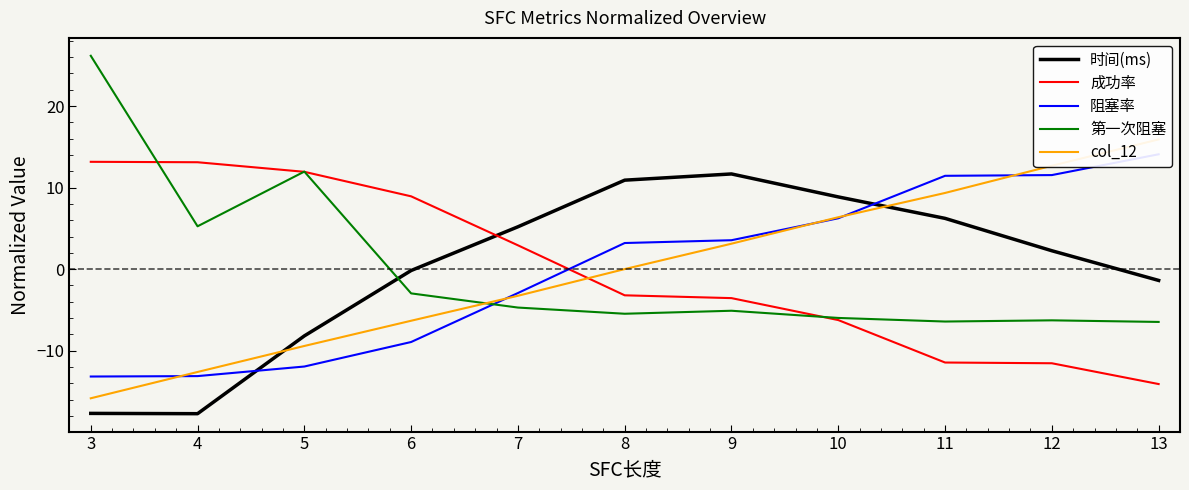

What is the difference between the 成功率 values at 9 and 11?

7.9